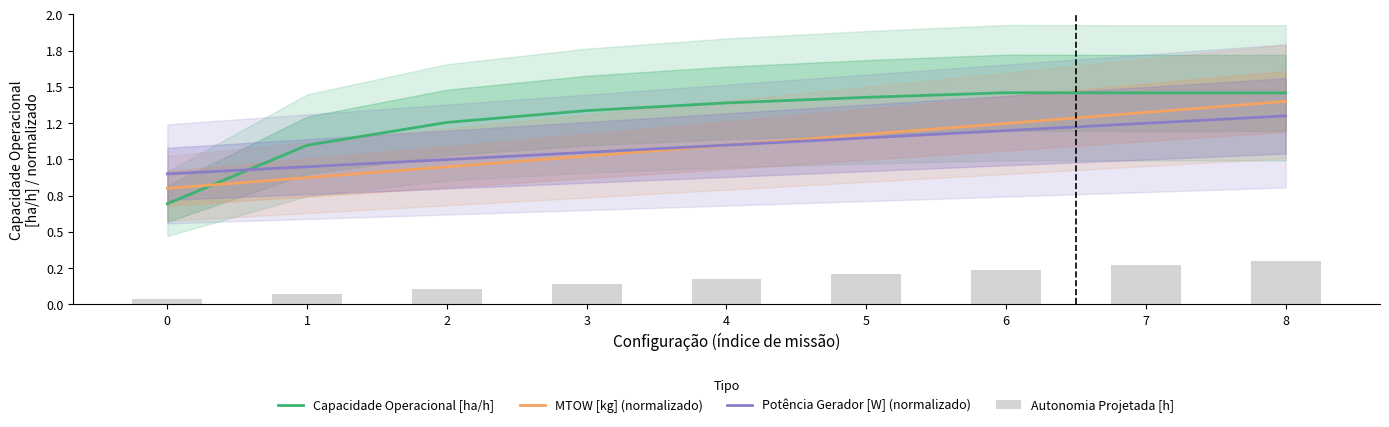

What is the greatest value displayed?

1.5